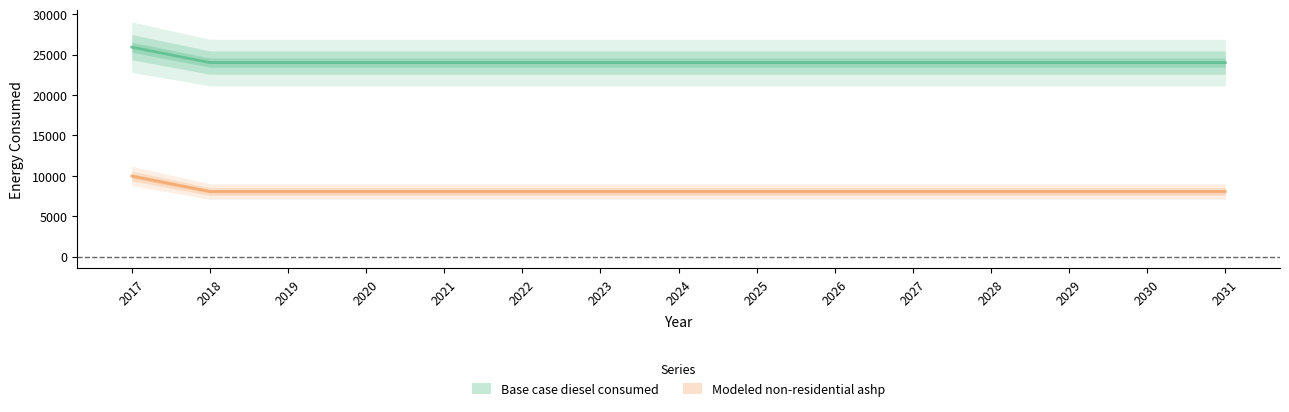

Reading left to right, transcribe all the data shown in this chart.

Base case diesel consumed: 2017=9980.0	2018=8070.7	2019=8070.7	2020=8070.7	2021=8070.7	2022=8070.7	2023=8070.7	2024=8070.7	2025=8070.7	2026=8070.7	2027=8070.7	2028=8070.7	2029=8070.7	2030=8070.7	2031=8070.7
Modeled non-residential ashp: 2017=25927.0	2018=24017.6	2019=24017.6	2020=24017.6	2021=24017.6	2022=24017.6	2023=24017.6	2024=24017.6	2025=24017.6	2026=24017.6	2027=24017.6	2028=24017.6	2029=24017.6	2030=24017.6	2031=24017.6